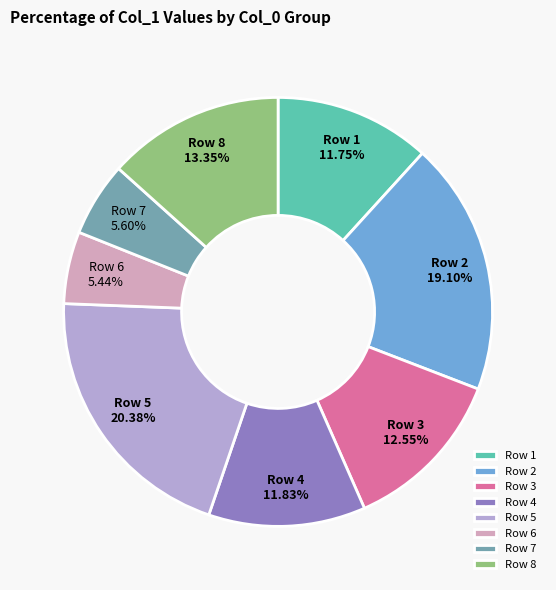

Between Row 2 and Row 4, which is larger?

Row 2